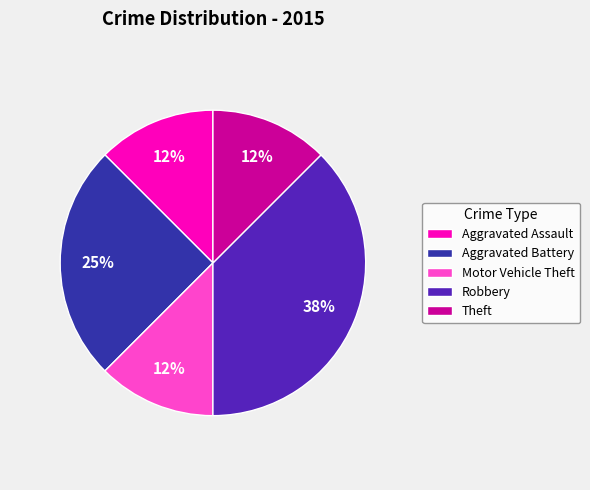

How many slices are in this pie chart?

5